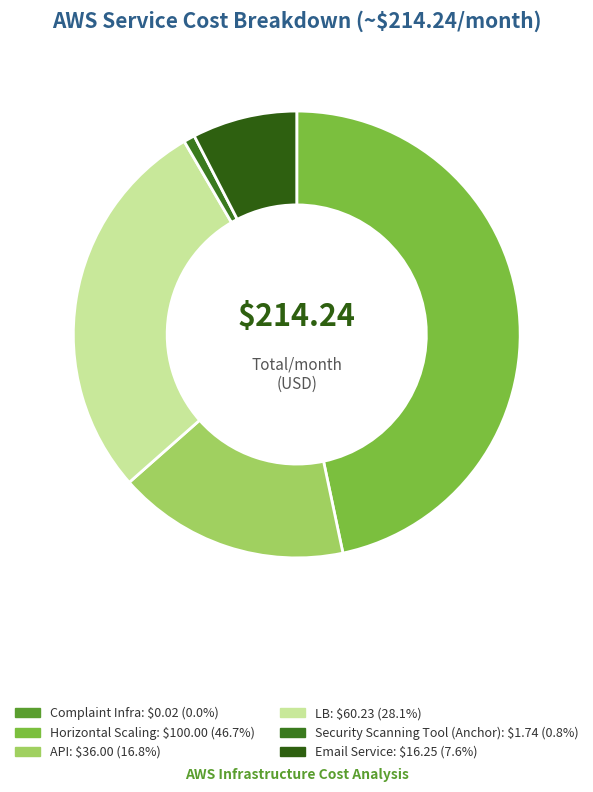

How many slices are in this pie chart?

6